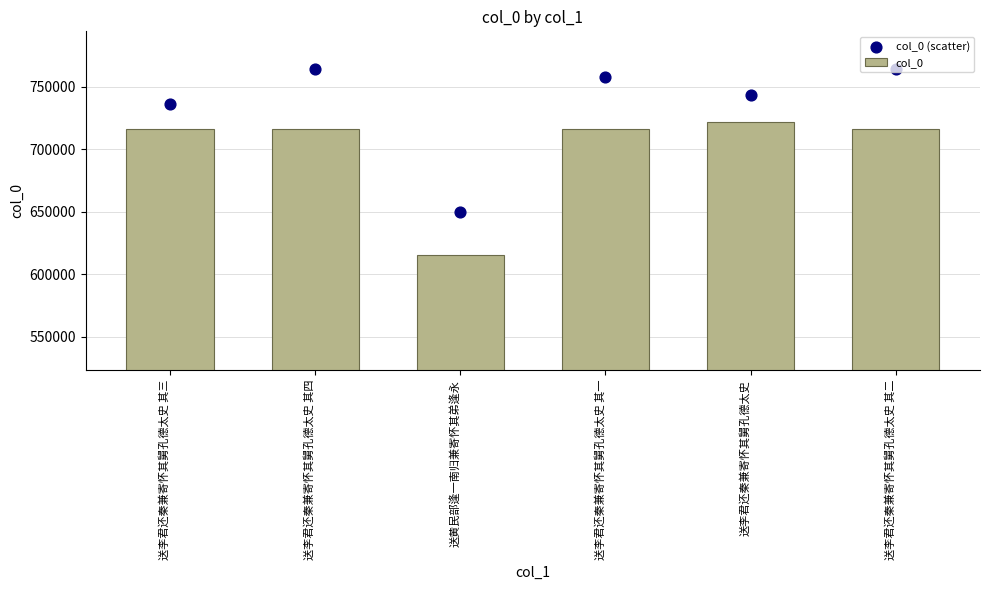

Which series has the widest spread of Y values?

col_0 (scatter)